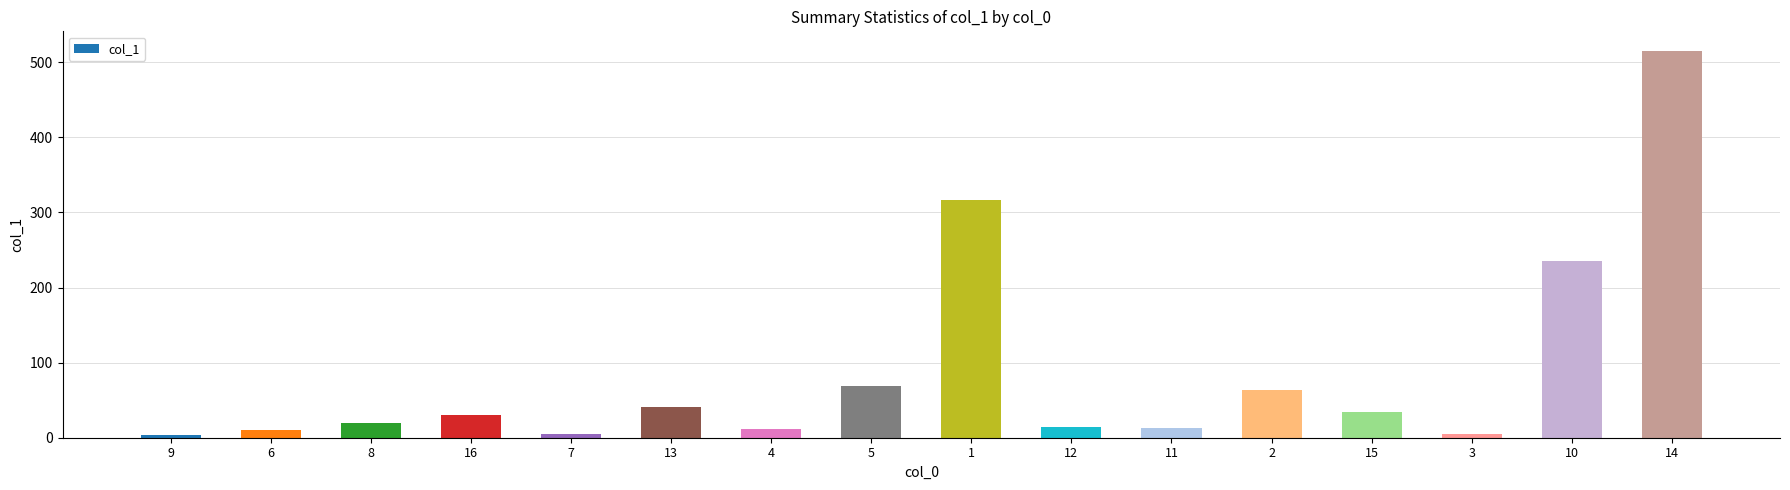

Is it true that the value at 3 is 4.4?

True